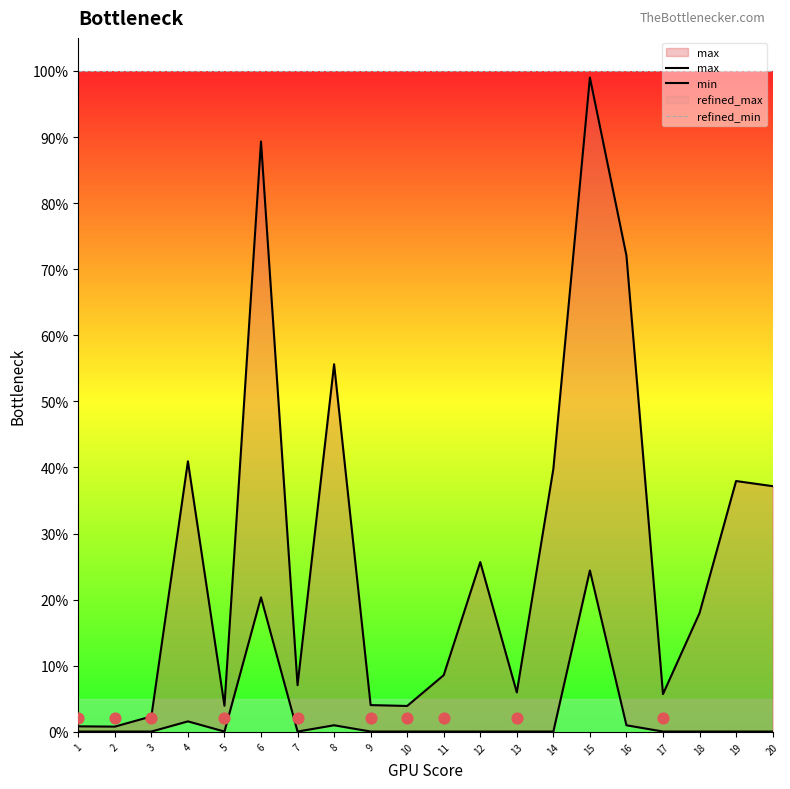

At which category is the sum across all series the highest?

15